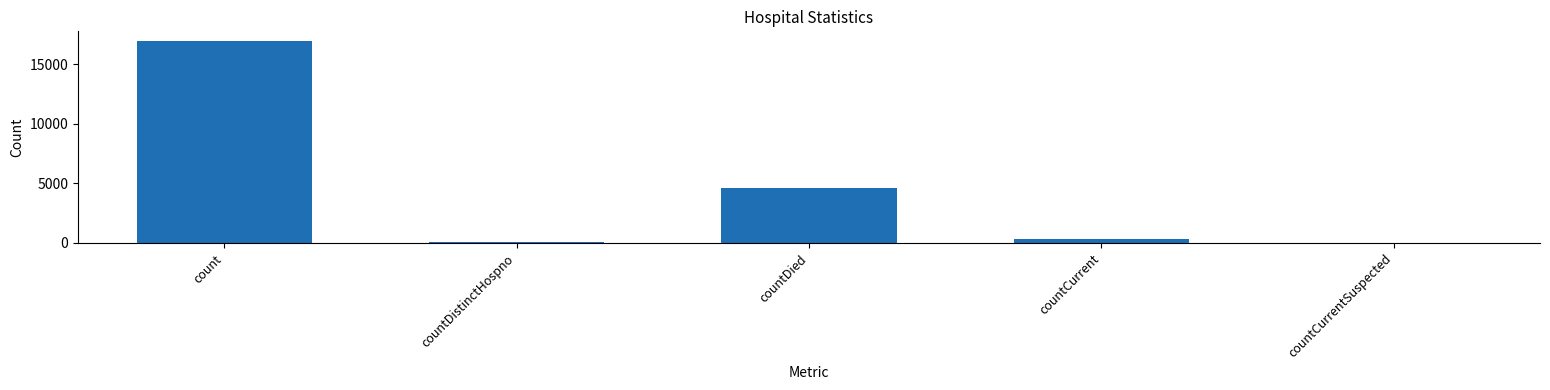

Reading right to left, extract all data points from this chart.

0	333	4628	74	16915